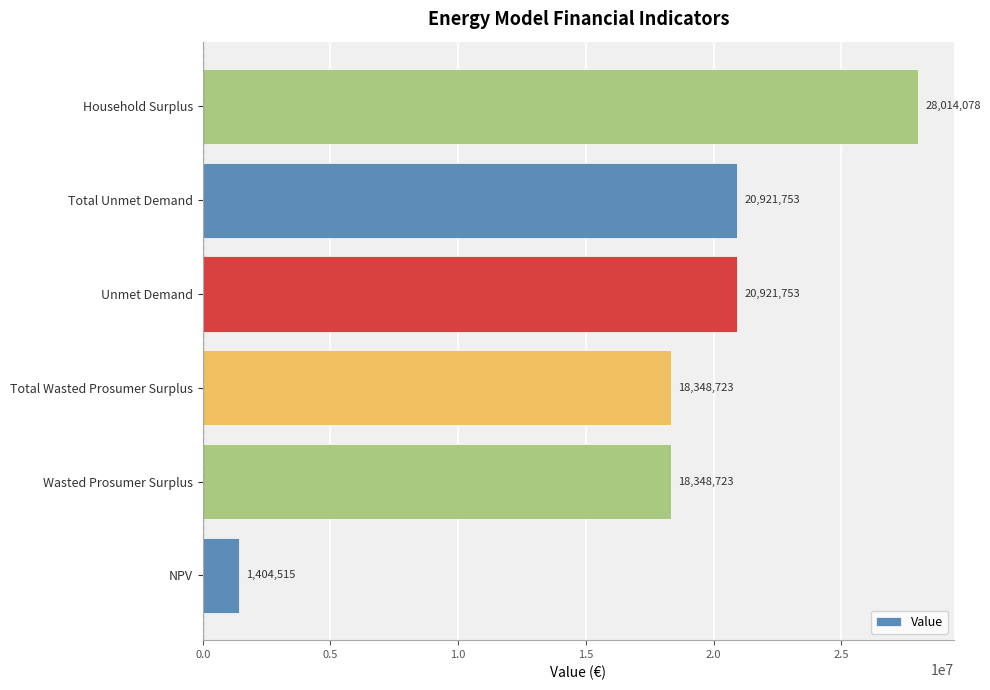

How many bars are there in total?

6